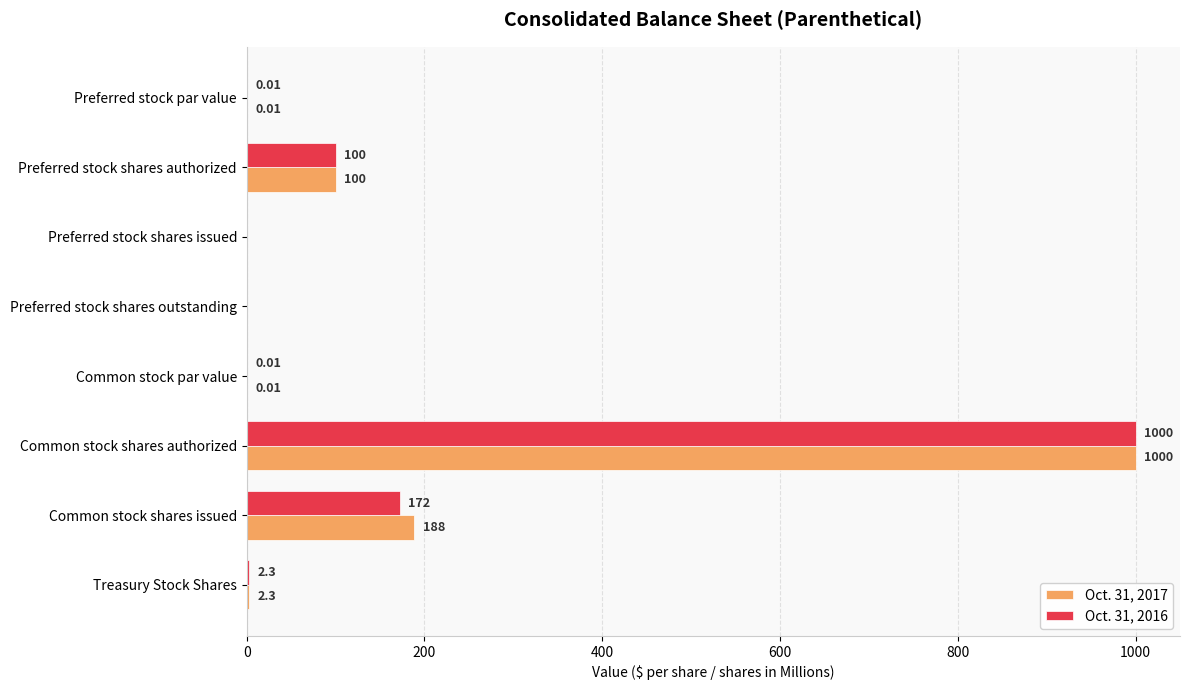

At which label is Oct. 31, 2017 closest to 500?

Common stock shares issued